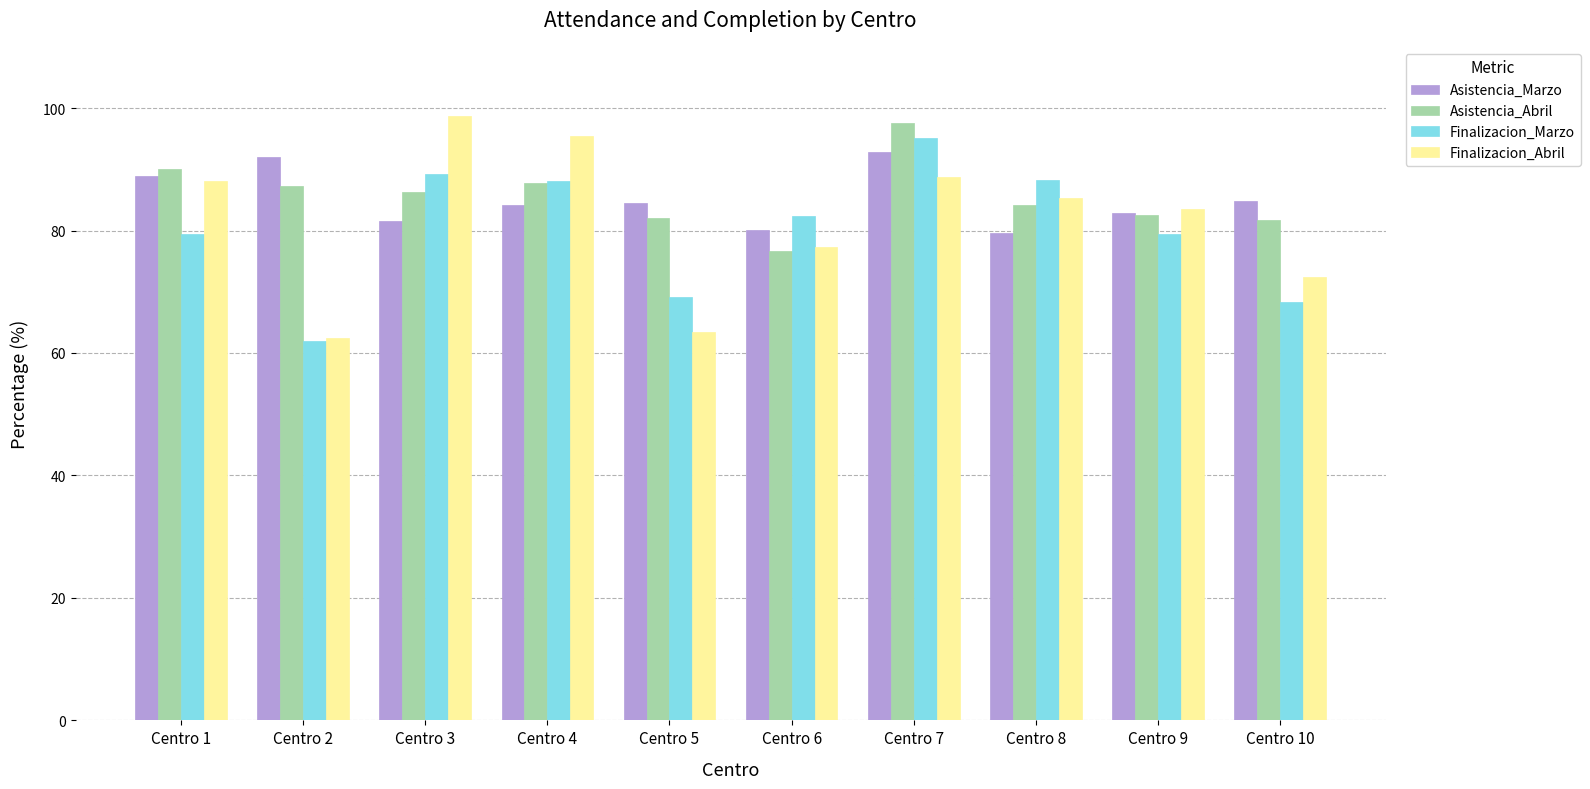

Between Centro 4 and Centro 10, which series saw the biggest shift?

Finalizacion_Abril